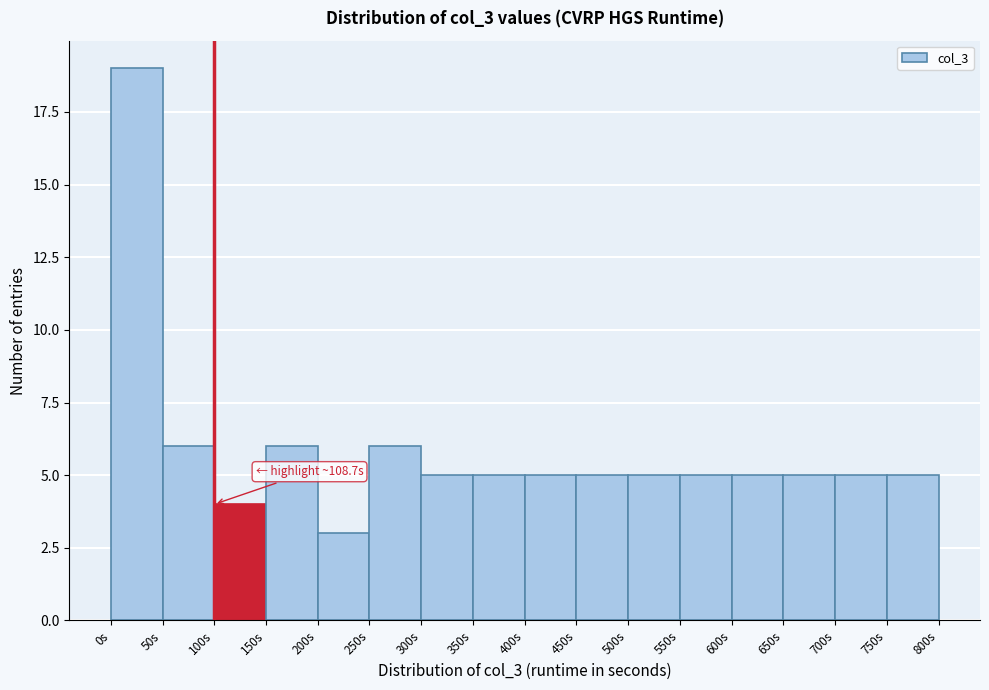

Over which range of the x-axis is the bar tallest?

0 to 50